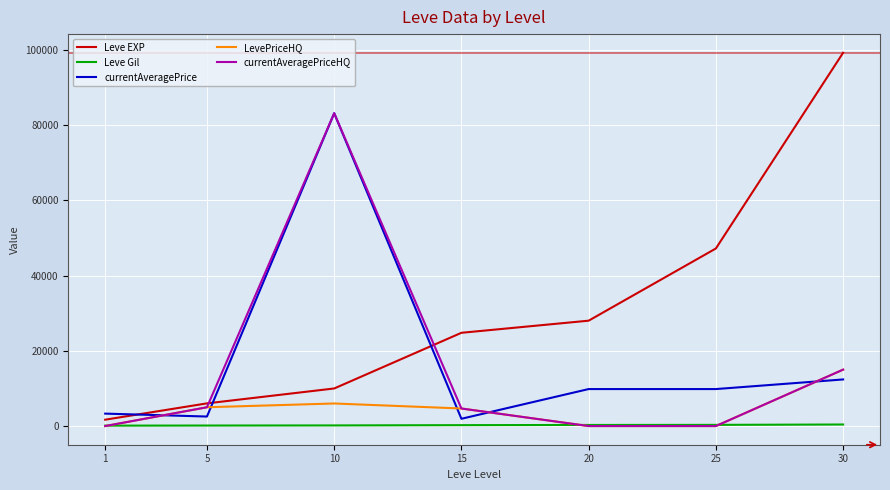

The value of Leve EXP at 20 is 47569.6. True or false?

False